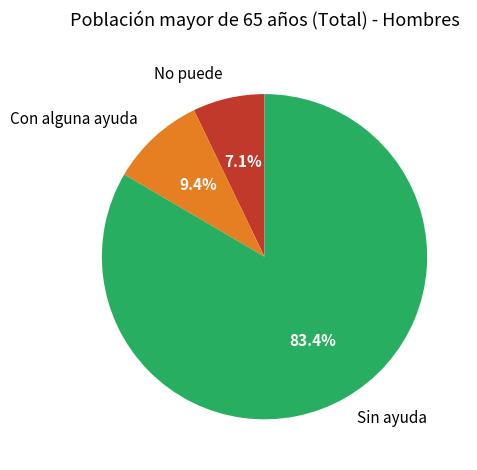

How many slices are in this pie chart?

3